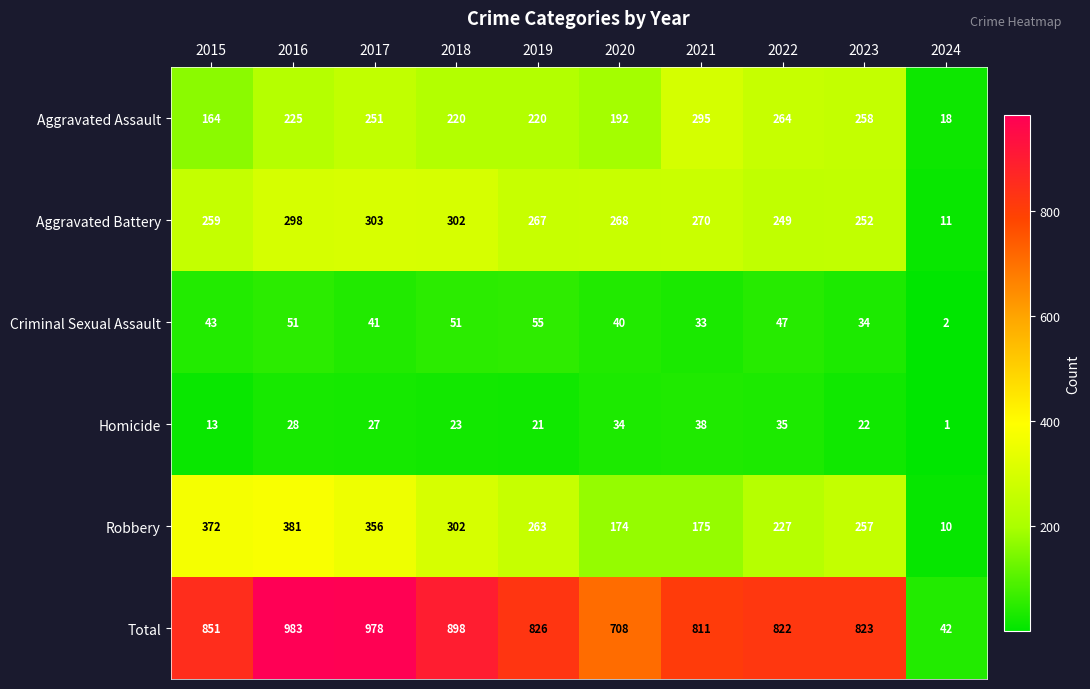

Which category has the lowest value across all series?

2024